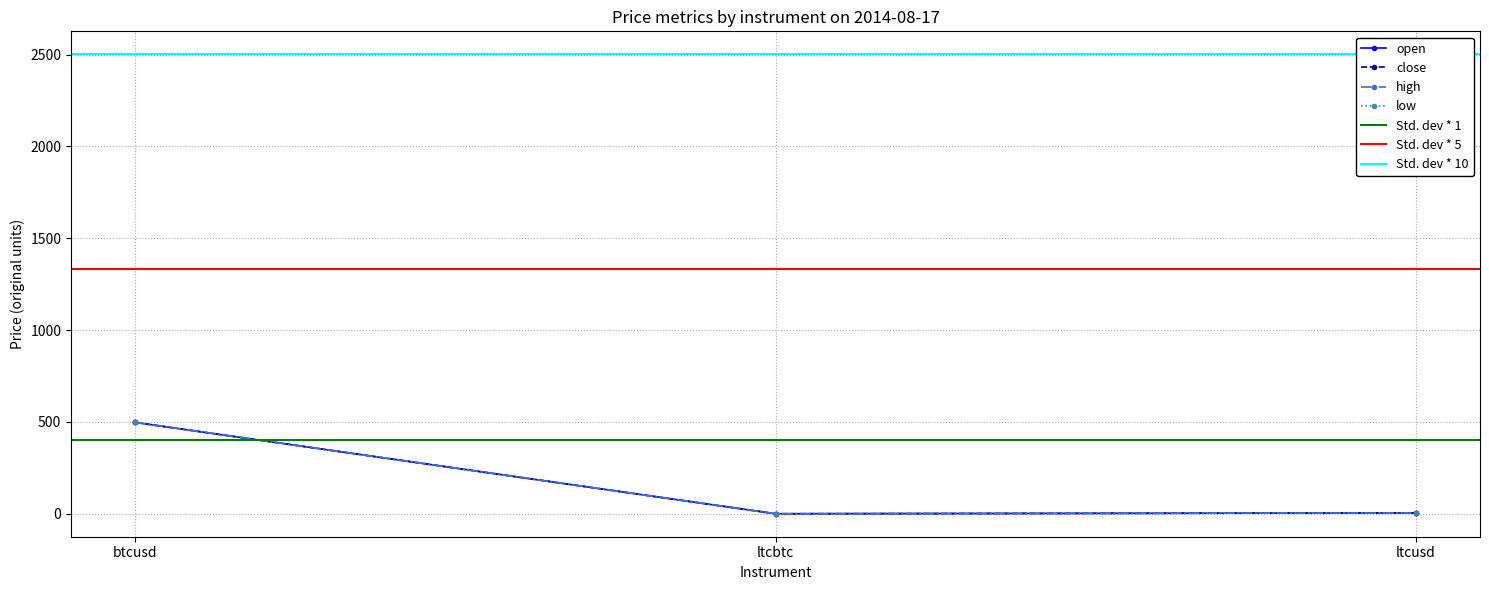

Is this an area chart (filled region under the line)?

No